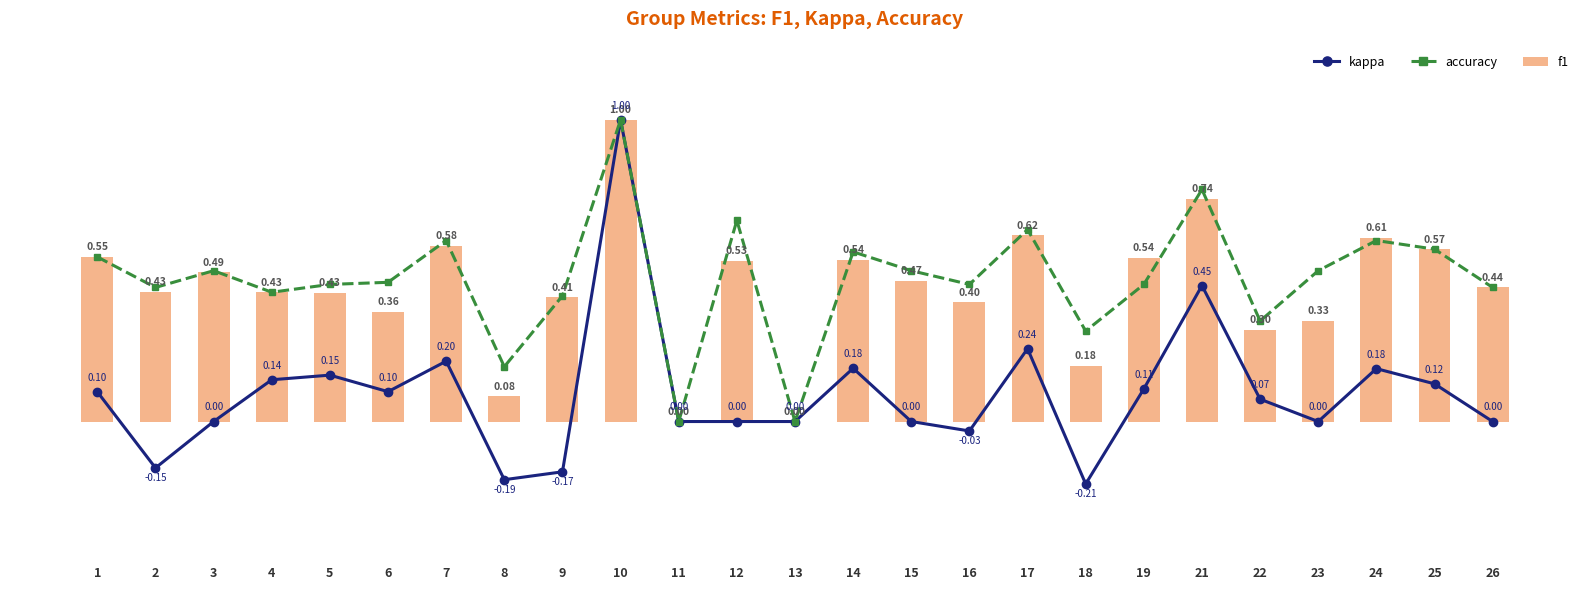

Reading left to right, transcribe all the data shown in this chart.

kappa: 0.1	-0.2	0.0	0.1	0.2	0.1	0.2	-0.2	-0.2	1.0	0.0	0.0	0.0	0.2	0.0	-0.0	0.2	-0.2	0.1	0.5	0.1	0.0	0.2	0.1	0.0
accuracy: 0.5	0.4	0.5	0.4	0.5	0.5	0.6	0.2	0.4	1.0	0.0	0.7	0.0	0.6	0.5	0.5	0.6	0.3	0.5	0.8	0.3	0.5	0.6	0.6	0.4
f1: 0.5	0.4	0.5	0.4	0.4	0.4	0.6	0.1	0.4	1.0	0.0	0.5	0.0	0.5	0.5	0.4	0.6	0.2	0.5	0.7	0.3	0.3	0.6	0.6	0.4